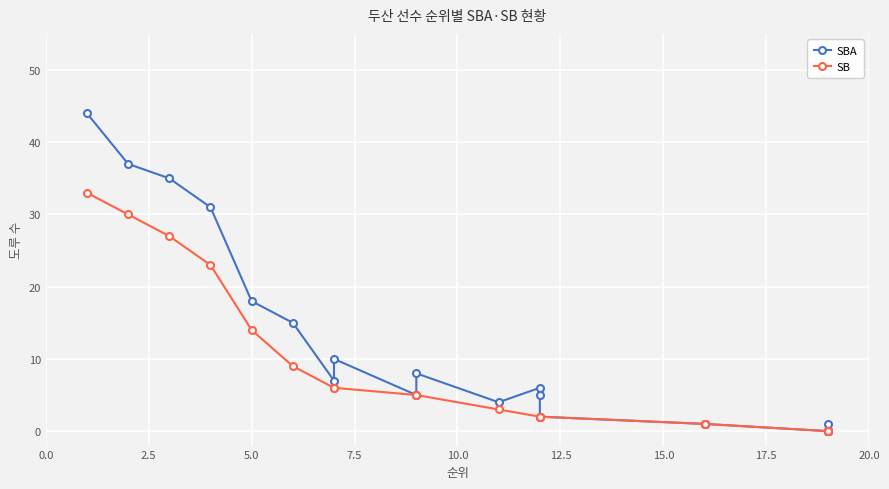

True or false: SBA and SB intersect in this chart.

False